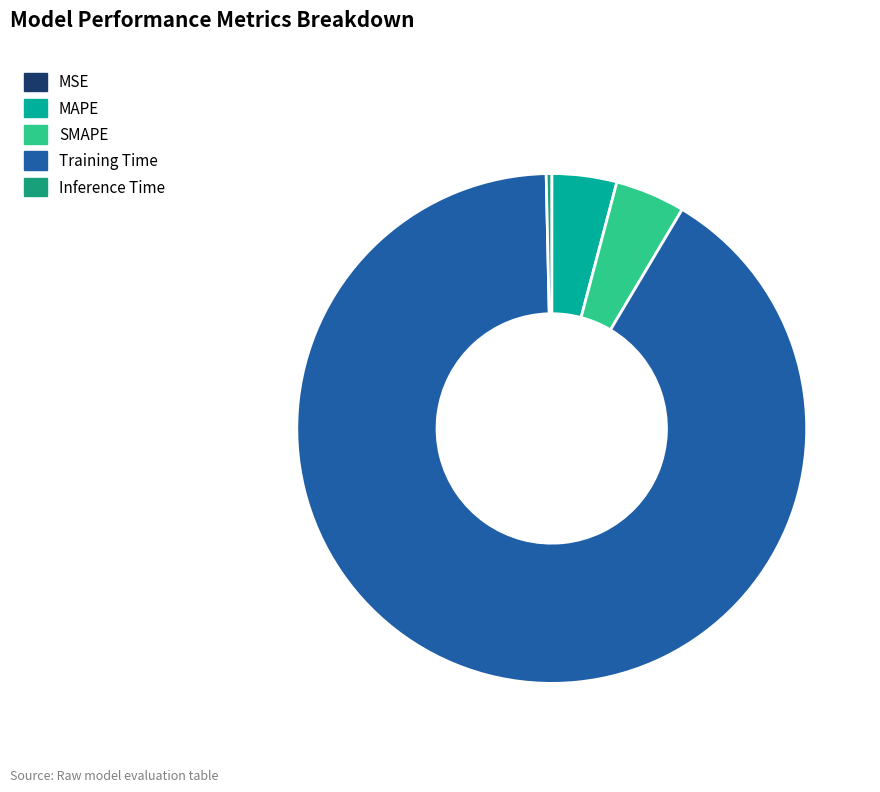

Between SMAPE and Inference Time, which is larger?

SMAPE